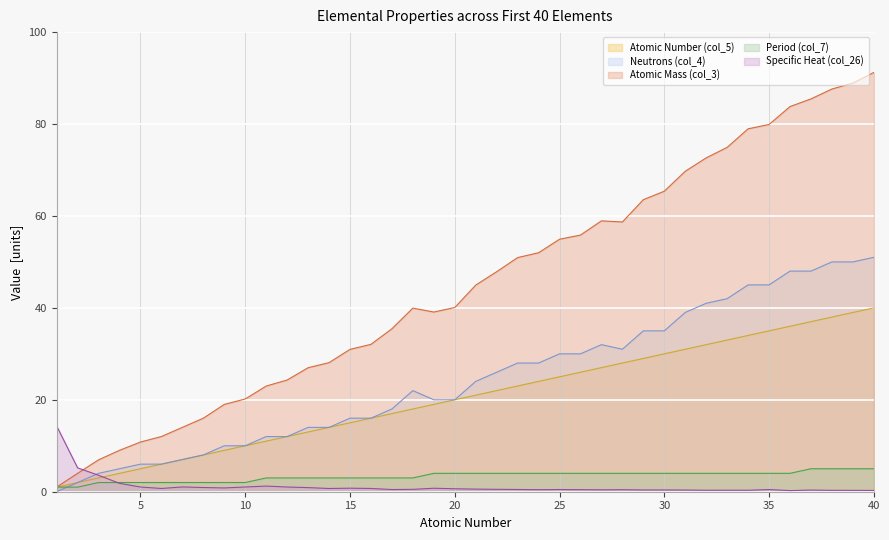

Where is the first local minimum for Neutrons (col_4)?

28